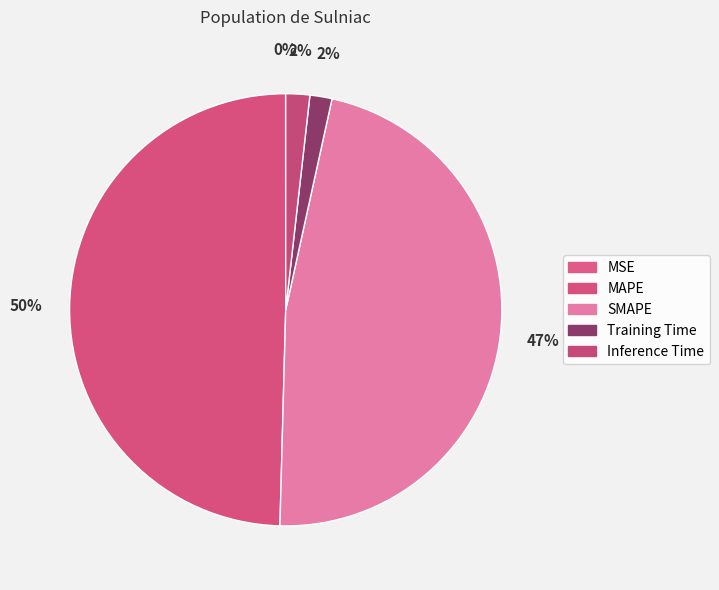

Is Training Time the majority of the pie?

No